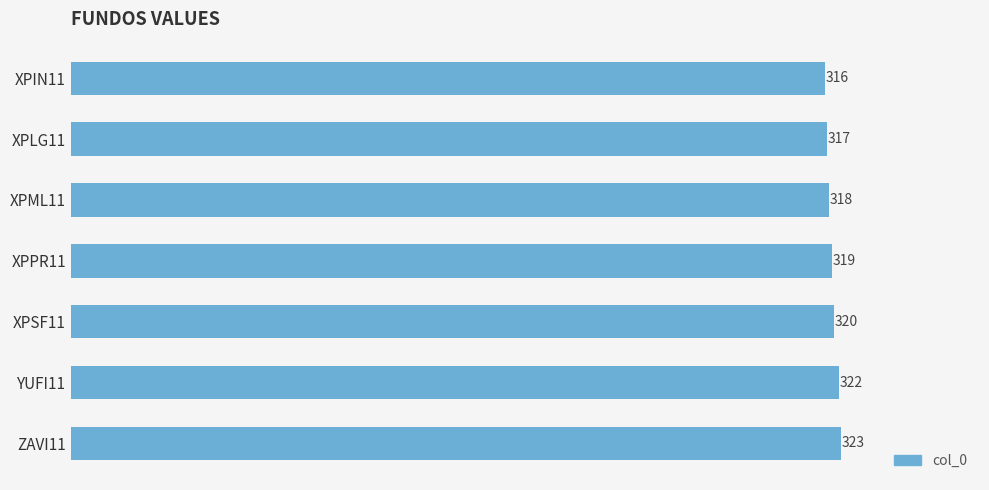

At which label is the value closest to 319?

XPPR11